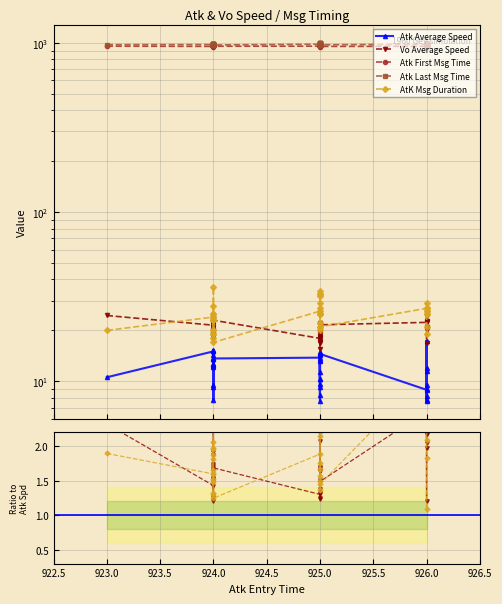

What is the label of the 18th point from the right?

925.0